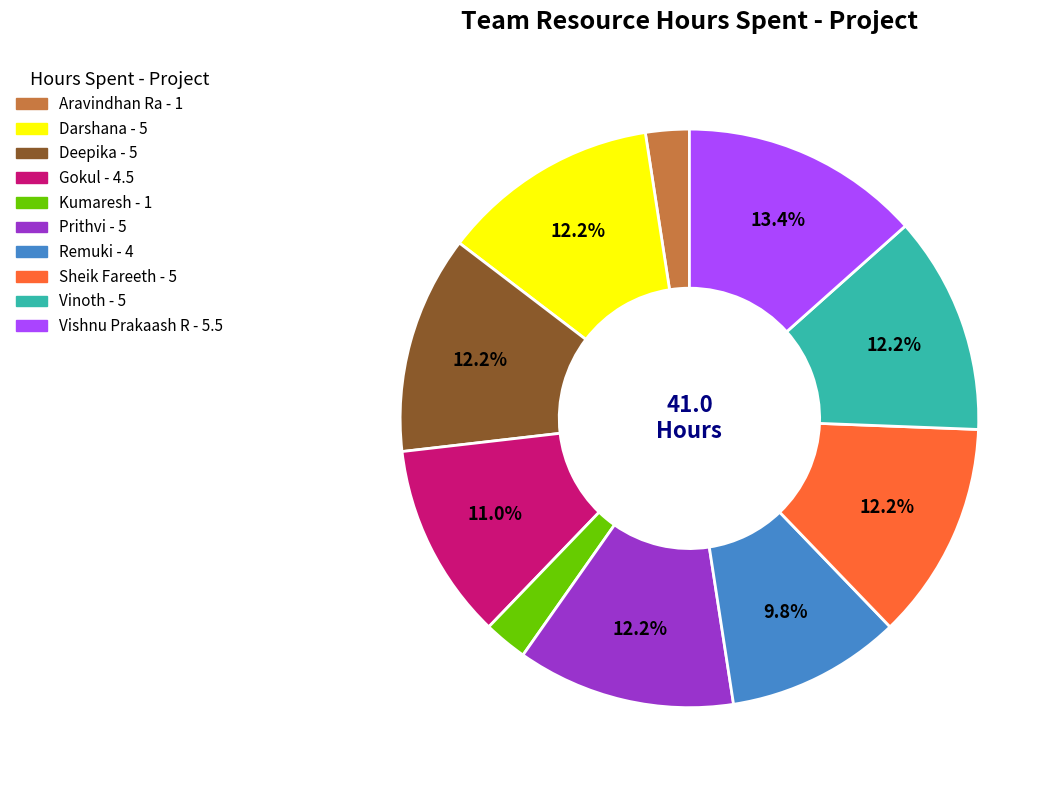

True or false: Sheik Fareeth accounts for 12% of the total.

True